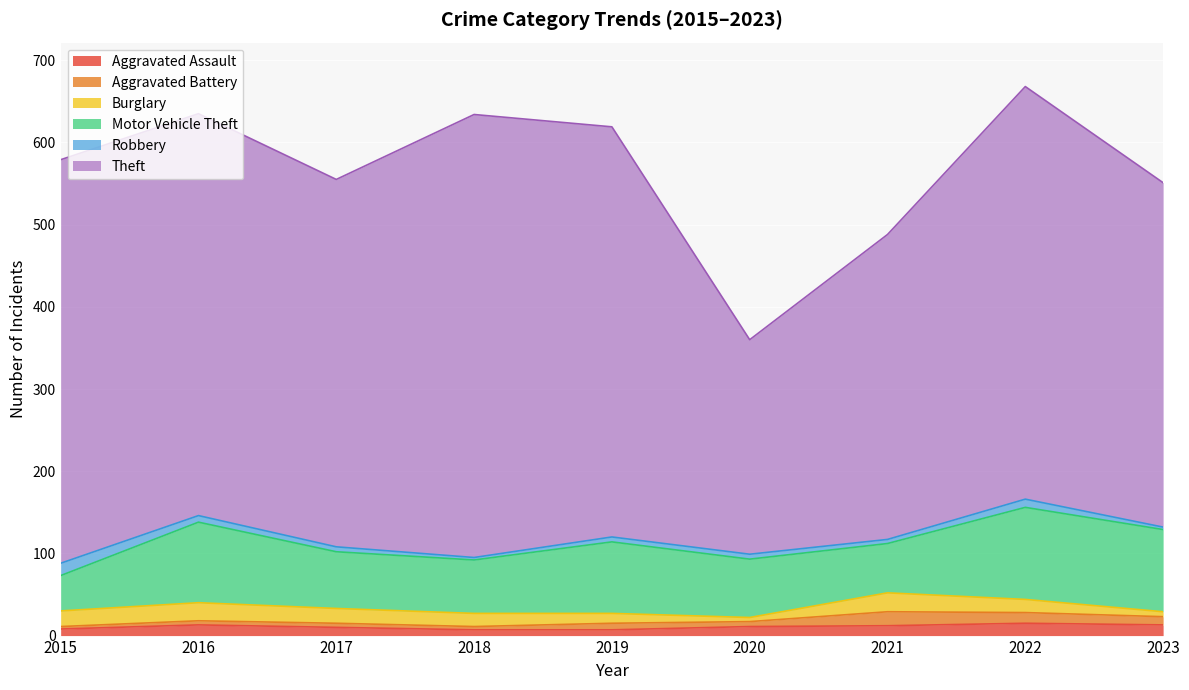

How many lines are shown in the chart?

6